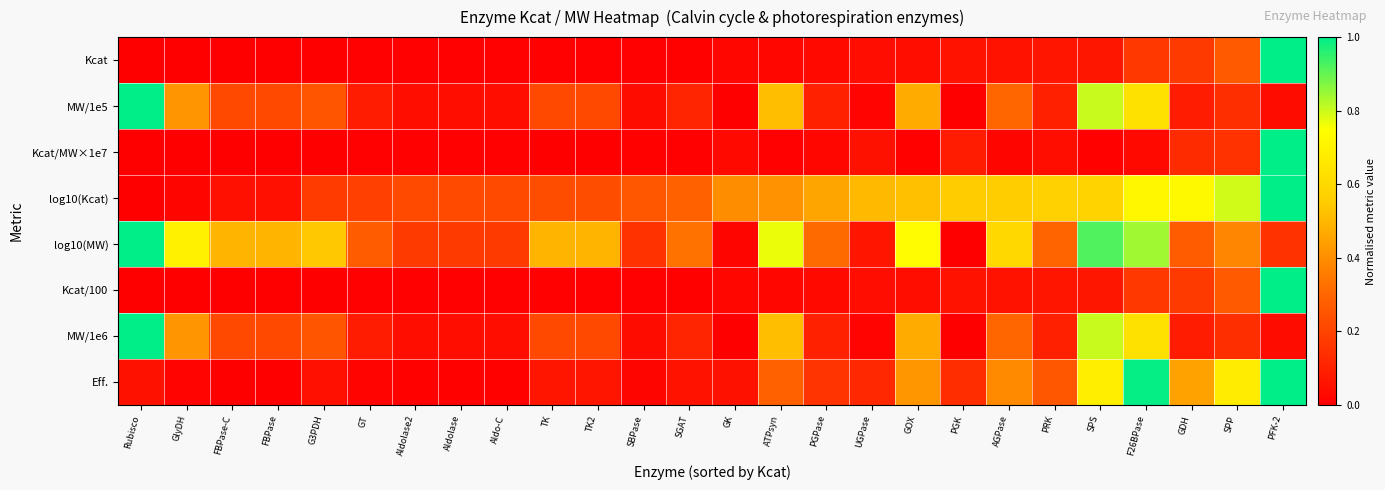

Reading right to left, list all the values displayed in this chart.

Kcat: PFK-2=1.0	SPP=0.3	GDH=0.2	F26BPase=0.2	SPS=0.1	PRK=0.1	AGPase=0.1	PGK=0.1	GOX=0.0	UGPase=0.0	PGPase=0.0	ATPsyn=0.0	GK=0.0	SGAT=0.0	SBPase=0.0	TK2=0.0	TK=0.0	Aldo-C=0.0	Aldolase=0.0	Aldolase2=0.0	GT=0.0	G3PDH=0.0	FBPase=0.0	FBPase-C=0.0	GlyDH=0.0	Rubisco=0.0
MW/1e5: PFK-2=0.0	SPP=0.1	GDH=0.1	F26BPase=0.6	SPS=0.8	PRK=0.1	AGPase=0.3	PGK=0.0	GOX=0.5	UGPase=0.0	PGPase=0.1	ATPsyn=0.5	GK=0.0	SGAT=0.1	SBPase=0.0	TK2=0.2	TK=0.2	Aldo-C=0.0	Aldolase=0.0	Aldolase2=0.0	GT=0.1	G3PDH=0.2	FBPase=0.2	FBPase-C=0.2	GlyDH=0.4	Rubisco=1.0
Kcat/MW×1e7: PFK-2=1.0	SPP=0.1	GDH=0.1	F26BPase=0.0	SPS=0.0	PRK=0.0	AGPase=0.0	PGK=0.1	GOX=0.0	UGPase=0.1	PGPase=0.0	ATPsyn=0.0	GK=0.0	SGAT=0.0	SBPase=0.0	TK2=0.0	TK=0.0	Aldo-C=0.0	Aldolase=0.0	Aldolase2=0.0	GT=0.0	G3PDH=0.0	FBPase=0.0	FBPase-C=0.0	GlyDH=0.0	Rubisco=0.0
log10(Kcat): PFK-2=1.0	SPP=0.8	GDH=0.7	F26BPase=0.7	SPS=0.6	PRK=0.6	AGPase=0.6	PGK=0.6	GOX=0.5	UGPase=0.5	PGPase=0.5	ATPsyn=0.4	GK=0.4	SGAT=0.3	SBPase=0.3	TK2=0.2	TK=0.2	Aldo-C=0.2	Aldolase=0.2	Aldolase2=0.2	GT=0.2	G3PDH=0.2	FBPase=0.1	FBPase-C=0.1	GlyDH=0.0	Rubisco=0.0
log10(MW): PFK-2=0.1	SPP=0.4	GDH=0.3	F26BPase=0.8	SPS=0.9	PRK=0.3	AGPase=0.6	PGK=0.0	GOX=0.7	UGPase=0.1	PGPase=0.3	ATPsyn=0.8	GK=0.0	SGAT=0.3	SBPase=0.1	TK2=0.5	TK=0.5	Aldo-C=0.2	Aldolase=0.2	Aldolase2=0.2	GT=0.3	G3PDH=0.5	FBPase=0.5	FBPase-C=0.5	GlyDH=0.7	Rubisco=1.0
Kcat/100: PFK-2=1.0	SPP=0.3	GDH=0.2	F26BPase=0.2	SPS=0.1	PRK=0.1	AGPase=0.1	PGK=0.1	GOX=0.0	UGPase=0.0	PGPase=0.0	ATPsyn=0.0	GK=0.0	SGAT=0.0	SBPase=0.0	TK2=0.0	TK=0.0	Aldo-C=0.0	Aldolase=0.0	Aldolase2=0.0	GT=0.0	G3PDH=0.0	FBPase=0.0	FBPase-C=0.0	GlyDH=0.0	Rubisco=0.0
MW/1e6: PFK-2=0.0	SPP=0.1	GDH=0.1	F26BPase=0.6	SPS=0.8	PRK=0.1	AGPase=0.3	PGK=0.0	GOX=0.5	UGPase=0.0	PGPase=0.1	ATPsyn=0.5	GK=0.0	SGAT=0.1	SBPase=0.0	TK2=0.2	TK=0.2	Aldo-C=0.0	Aldolase=0.0	Aldolase2=0.0	GT=0.1	G3PDH=0.2	FBPase=0.2	FBPase-C=0.2	GlyDH=0.4	Rubisco=1.0
Eff.: PFK-2=1.0	SPP=0.7	GDH=0.4	F26BPase=1.0	SPS=0.7	PRK=0.3	AGPase=0.4	PGK=0.1	GOX=0.4	UGPase=0.1	PGPase=0.2	ATPsyn=0.3	GK=0.1	SGAT=0.1	SBPase=0.0	TK2=0.1	TK=0.1	Aldo-C=0.0	Aldolase=0.0	Aldolase2=0.0	GT=0.0	G3PDH=0.0	FBPase=0.0	FBPase-C=0.0	GlyDH=0.0	Rubisco=0.1